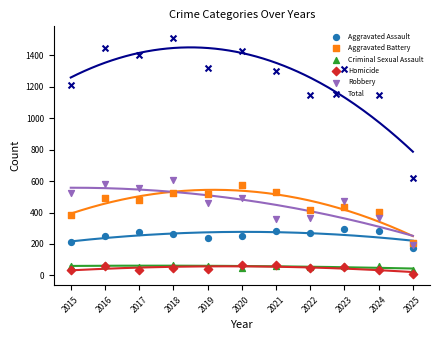

Which series contains the lowest Y value?

Homicide